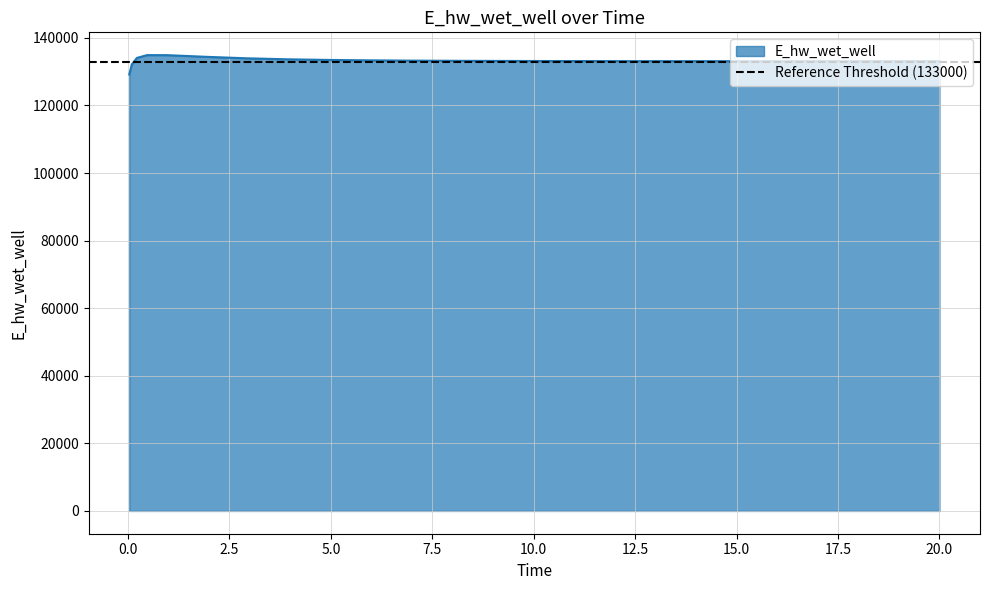

At which label does the data first exceed 133143?

0.21875